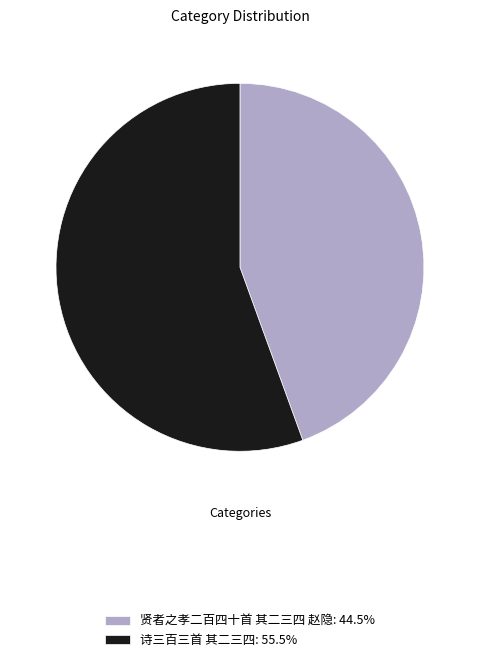

Between 贤者之孝二百四十首 其二三四 赵隐 and 诗三百三首 其二三四, which is larger?

诗三百三首 其二三四